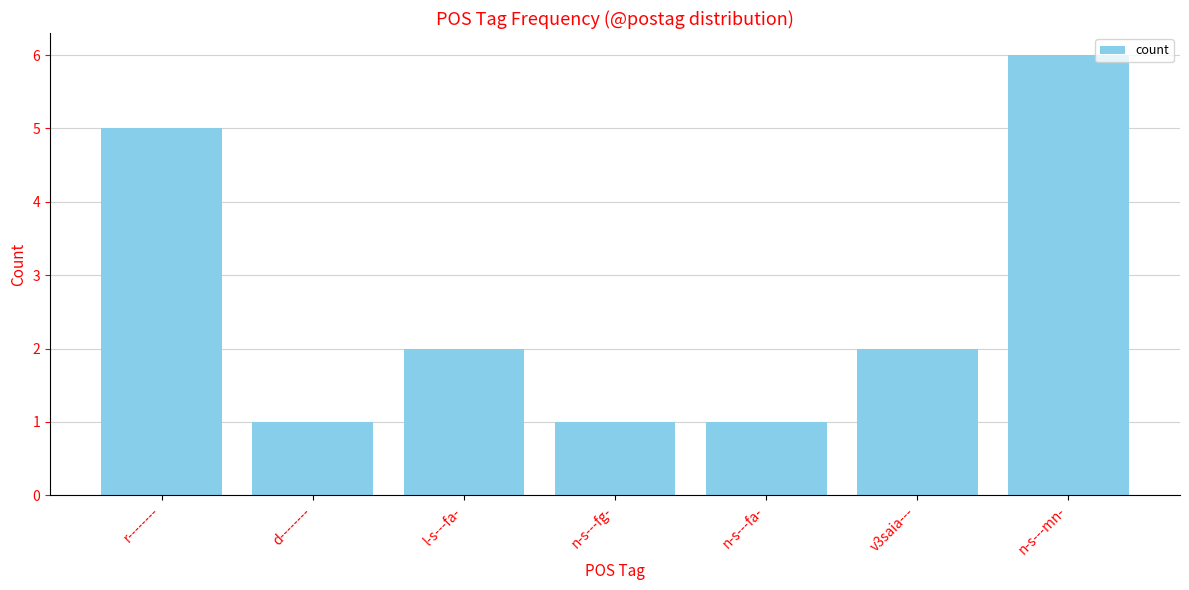

What is the label of the 1st bar from the right?

n-s---mn-